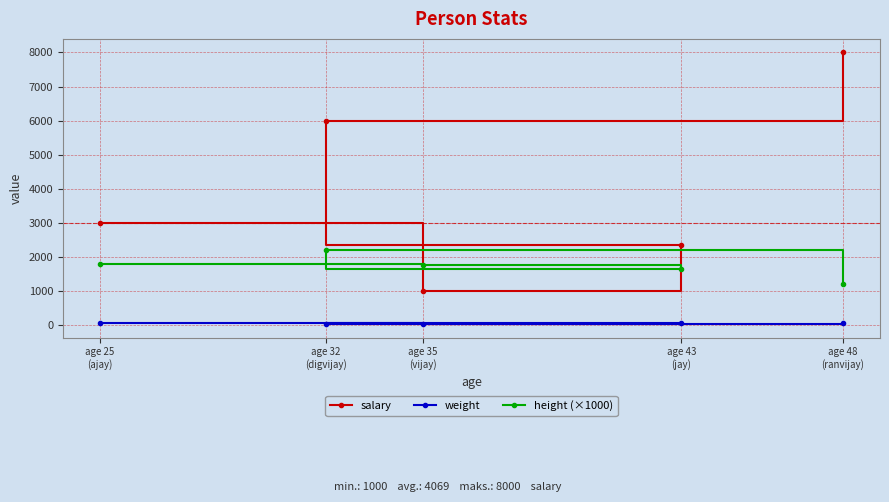

True or false: salary and height (×1000) intersect in this chart.

True